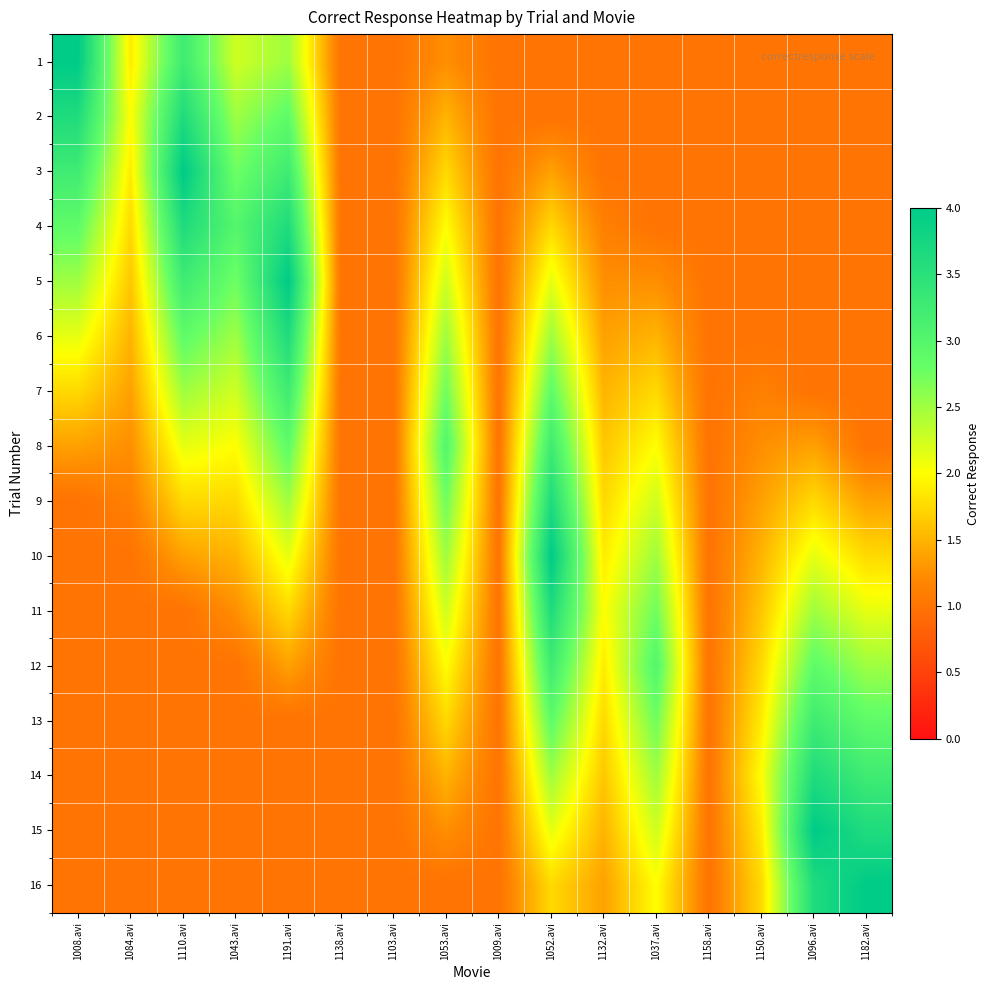

Reading left to right, list all the values displayed in this chart.

1: 1008.avi=4.0	1084.avi=1.9	1110.avi=3.2	1043.avi=2.2	1191.avi=2.5	1138.avi=1.0	1103.avi=1.0	1053.avi=1.2	1009.avi=1.0	1052.avi=1.0	1132.avi=1.0	1037.avi=1.0	1158.avi=1.0	1150.avi=1.0	1096.avi=1.0	1182.avi=1.0
2: 1008.avi=3.6	1084.avi=2.0	1110.avi=3.6	1043.avi=2.5	1191.avi=2.9	1138.avi=1.0	1103.avi=1.0	1053.avi=1.5	1009.avi=1.0	1052.avi=1.0	1132.avi=1.0	1037.avi=1.0	1158.avi=1.0	1150.avi=1.0	1096.avi=1.0	1182.avi=1.0
3: 1008.avi=3.2	1084.avi=1.9	1110.avi=4.0	1043.avi=2.8	1191.avi=3.2	1138.avi=1.0	1103.avi=1.0	1053.avi=1.8	1009.avi=1.0	1052.avi=1.4	1132.avi=1.0	1037.avi=1.0	1158.avi=1.0	1150.avi=1.0	1096.avi=1.0	1182.avi=1.0
4: 1008.avi=2.9	1084.avi=1.8	1110.avi=3.6	1043.avi=3.0	1191.avi=3.6	1138.avi=1.0	1103.avi=1.0	1053.avi=2.0	1009.avi=1.0	1052.avi=1.8	1132.avi=1.1	1037.avi=1.0	1158.avi=1.0	1150.avi=1.0	1096.avi=1.0	1182.avi=1.0
5: 1008.avi=2.5	1084.avi=1.6	1110.avi=3.2	1043.avi=2.8	1191.avi=4.0	1138.avi=1.0	1103.avi=1.0	1053.avi=2.2	1009.avi=1.0	1052.avi=2.1	1132.avi=1.2	1037.avi=1.2	1158.avi=1.0	1150.avi=1.0	1096.avi=1.0	1182.avi=1.0
6: 1008.avi=2.1	1084.avi=1.5	1110.avi=2.9	1043.avi=2.5	1191.avi=3.6	1138.avi=1.0	1103.avi=1.0	1053.avi=2.5	1009.avi=1.0	1052.avi=2.5	1132.avi=1.4	1037.avi=1.5	1158.avi=1.0	1150.avi=1.0	1096.avi=1.0	1182.avi=1.0
7: 1008.avi=1.8	1084.avi=1.4	1110.avi=2.5	1043.avi=2.2	1191.avi=3.2	1138.avi=1.0	1103.avi=1.0	1053.avi=2.8	1009.avi=1.0	1052.avi=2.9	1132.avi=1.5	1037.avi=1.8	1158.avi=1.0	1150.avi=1.1	1096.avi=1.0	1182.avi=1.0
8: 1008.avi=1.4	1084.avi=1.2	1110.avi=2.1	1043.avi=2.0	1191.avi=2.9	1138.avi=1.0	1103.avi=1.0	1053.avi=3.0	1009.avi=1.0	1052.avi=3.2	1132.avi=1.6	1037.avi=2.0	1158.avi=1.0	1150.avi=1.2	1096.avi=1.4	1182.avi=1.0
9: 1008.avi=1.0	1084.avi=1.1	1110.avi=1.8	1043.avi=1.8	1191.avi=2.5	1138.avi=1.0	1103.avi=1.0	1053.avi=2.8	1009.avi=1.0	1052.avi=3.6	1132.avi=1.8	1037.avi=2.2	1158.avi=1.0	1150.avi=1.4	1096.avi=1.8	1182.avi=1.4
10: 1008.avi=1.0	1084.avi=1.0	1110.avi=1.4	1043.avi=1.5	1191.avi=2.1	1138.avi=1.0	1103.avi=1.0	1053.avi=2.5	1009.avi=1.0	1052.avi=4.0	1132.avi=1.9	1037.avi=2.5	1158.avi=1.0	1150.avi=1.5	1096.avi=2.1	1182.avi=1.8
11: 1008.avi=1.0	1084.avi=1.0	1110.avi=1.0	1043.avi=1.2	1191.avi=1.8	1138.avi=1.0	1103.avi=1.0	1053.avi=2.2	1009.avi=1.0	1052.avi=3.6	1132.avi=2.0	1037.avi=2.8	1158.avi=1.0	1150.avi=1.6	1096.avi=2.5	1182.avi=2.1
12: 1008.avi=1.0	1084.avi=1.0	1110.avi=1.0	1043.avi=1.0	1191.avi=1.4	1138.avi=1.0	1103.avi=1.0	1053.avi=2.0	1009.avi=1.0	1052.avi=3.2	1132.avi=1.9	1037.avi=3.0	1158.avi=1.0	1150.avi=1.8	1096.avi=2.9	1182.avi=2.5
13: 1008.avi=1.0	1084.avi=1.0	1110.avi=1.0	1043.avi=1.0	1191.avi=1.0	1138.avi=1.0	1103.avi=1.0	1053.avi=1.8	1009.avi=1.0	1052.avi=2.9	1132.avi=1.8	1037.avi=2.8	1158.avi=1.0	1150.avi=1.9	1096.avi=3.2	1182.avi=2.9
14: 1008.avi=1.0	1084.avi=1.0	1110.avi=1.0	1043.avi=1.0	1191.avi=1.0	1138.avi=1.0	1103.avi=1.0	1053.avi=1.5	1009.avi=1.0	1052.avi=2.5	1132.avi=1.6	1037.avi=2.5	1158.avi=1.0	1150.avi=2.0	1096.avi=3.6	1182.avi=3.2
15: 1008.avi=1.0	1084.avi=1.0	1110.avi=1.0	1043.avi=1.0	1191.avi=1.0	1138.avi=1.0	1103.avi=1.0	1053.avi=1.2	1009.avi=1.0	1052.avi=2.1	1132.avi=1.5	1037.avi=2.2	1158.avi=1.0	1150.avi=1.9	1096.avi=4.0	1182.avi=3.6
16: 1008.avi=1.0	1084.avi=1.0	1110.avi=1.0	1043.avi=1.0	1191.avi=1.0	1138.avi=1.0	1103.avi=1.0	1053.avi=1.0	1009.avi=1.0	1052.avi=1.8	1132.avi=1.4	1037.avi=2.0	1158.avi=1.0	1150.avi=1.8	1096.avi=3.6	1182.avi=4.0